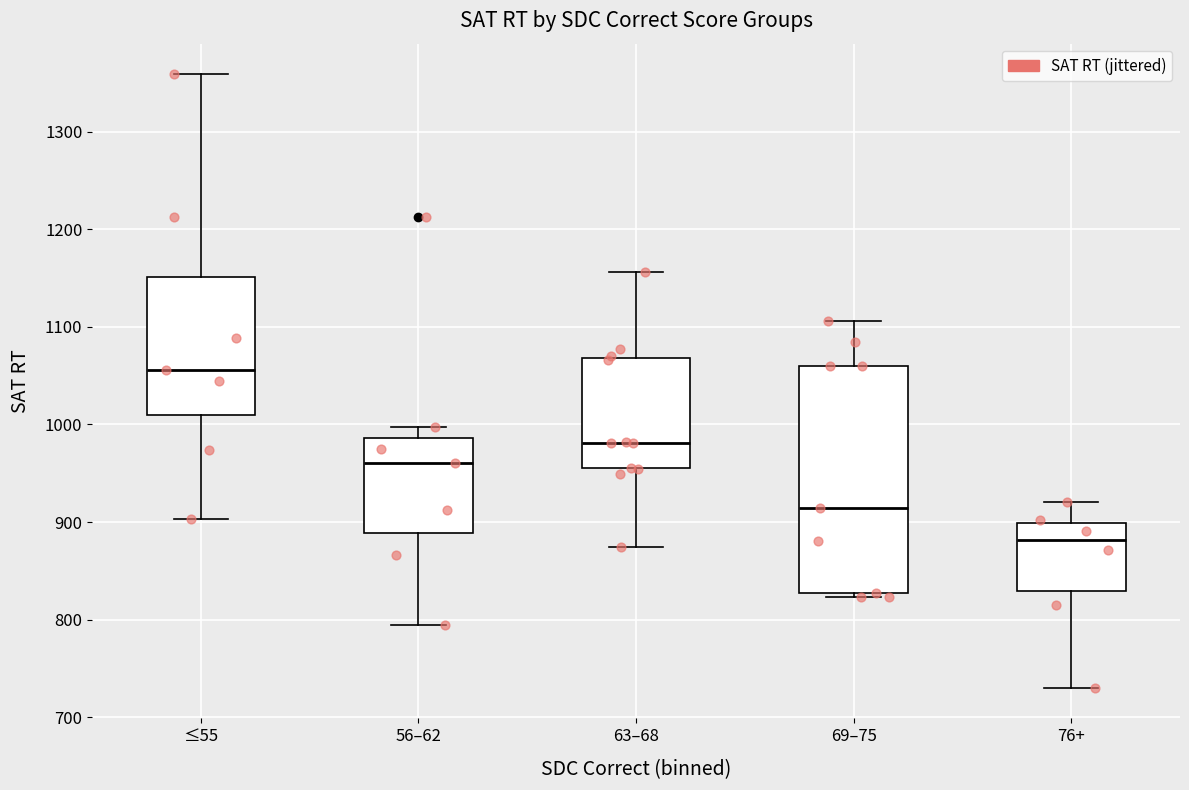

Where does the median line of the box for 56–62 sit on the y-axis? The values are not printed on the chart, so give them approximately, as read against the axis.

960